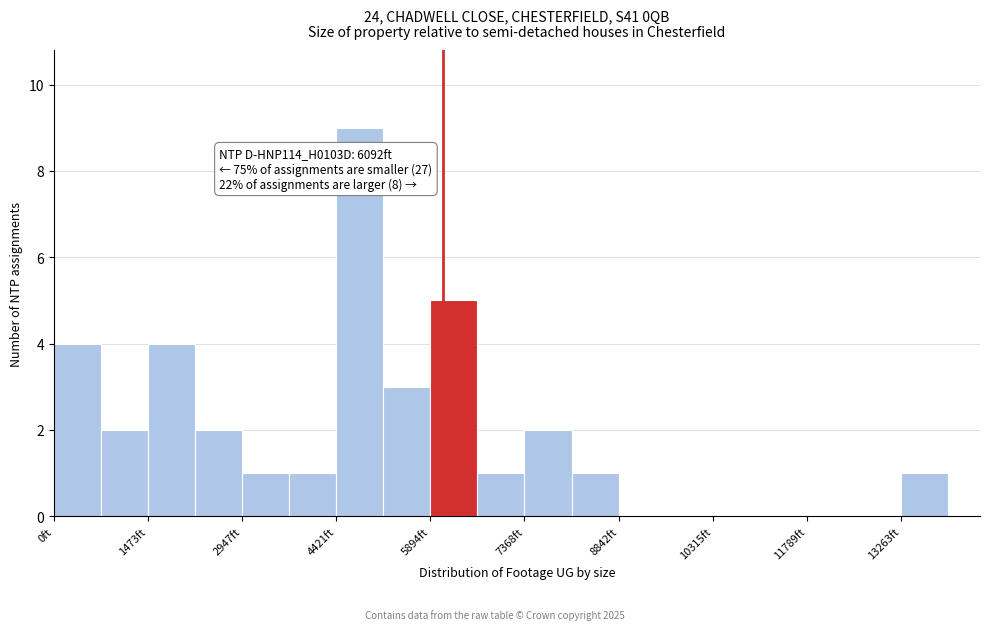

Read against the x-axis, roughly where is the centre of the tallest bar?

4800